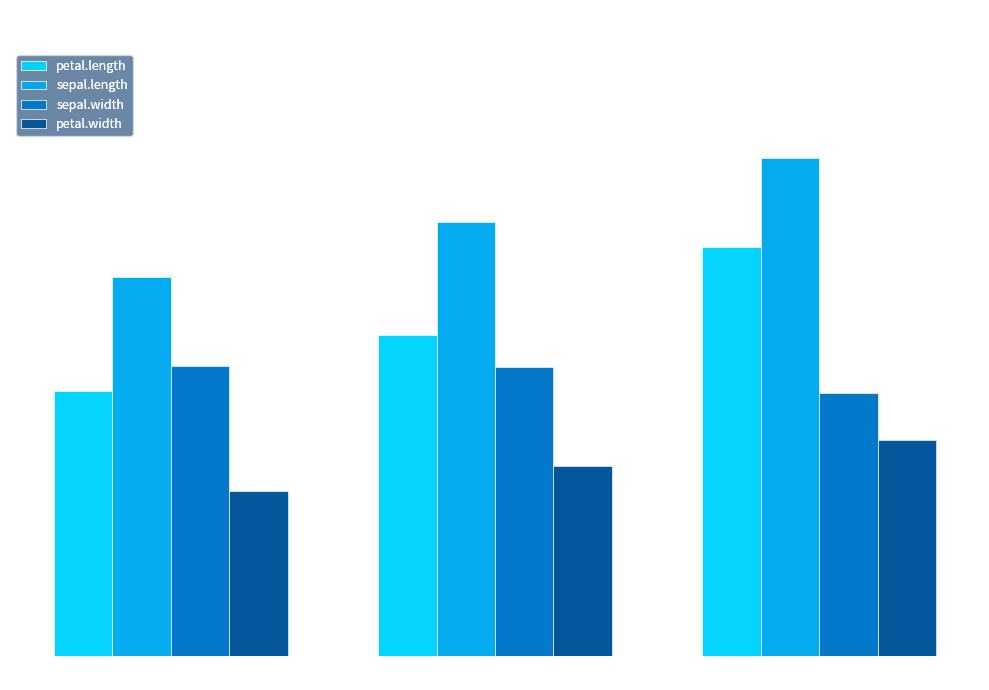

What is the difference between the petal.length values at Virginica and Versicolor?

1.6